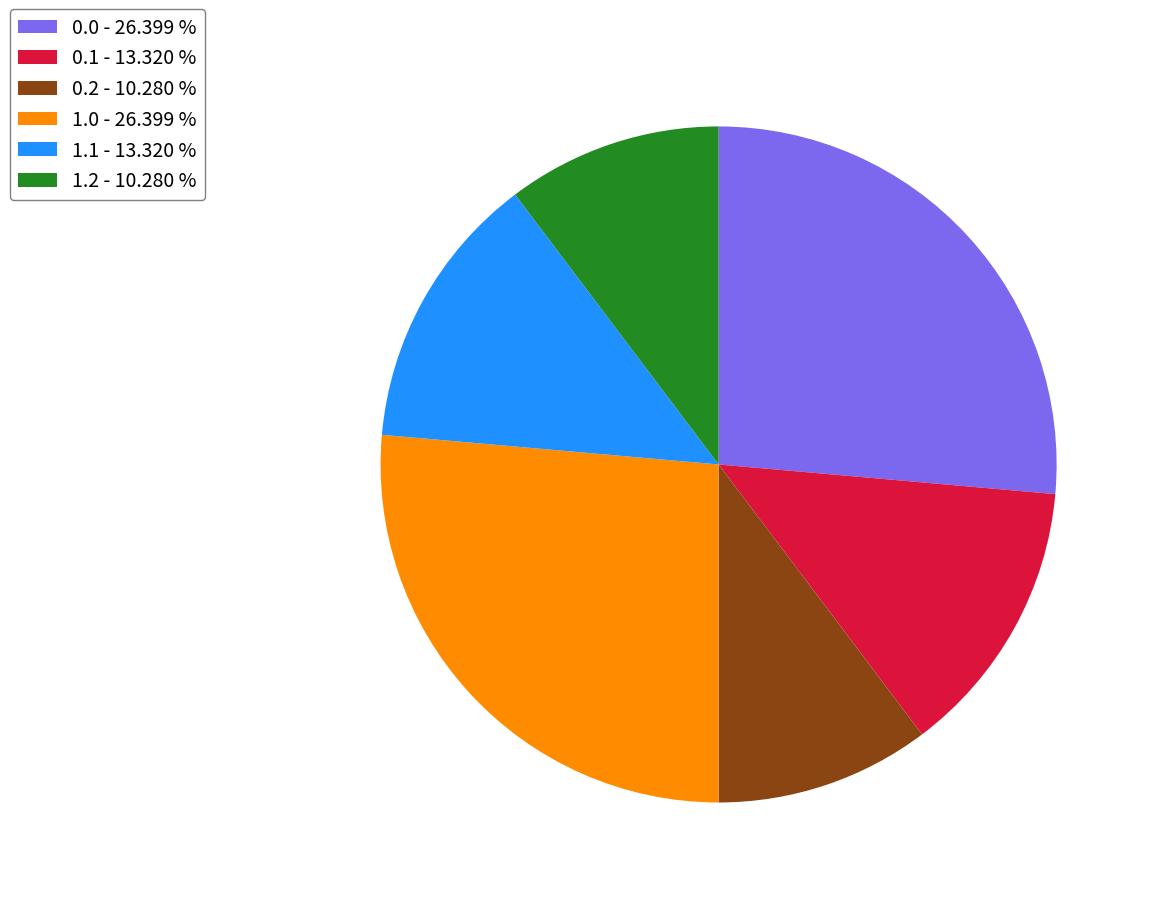

Does 0.1 account for over 50% of the chart?

No